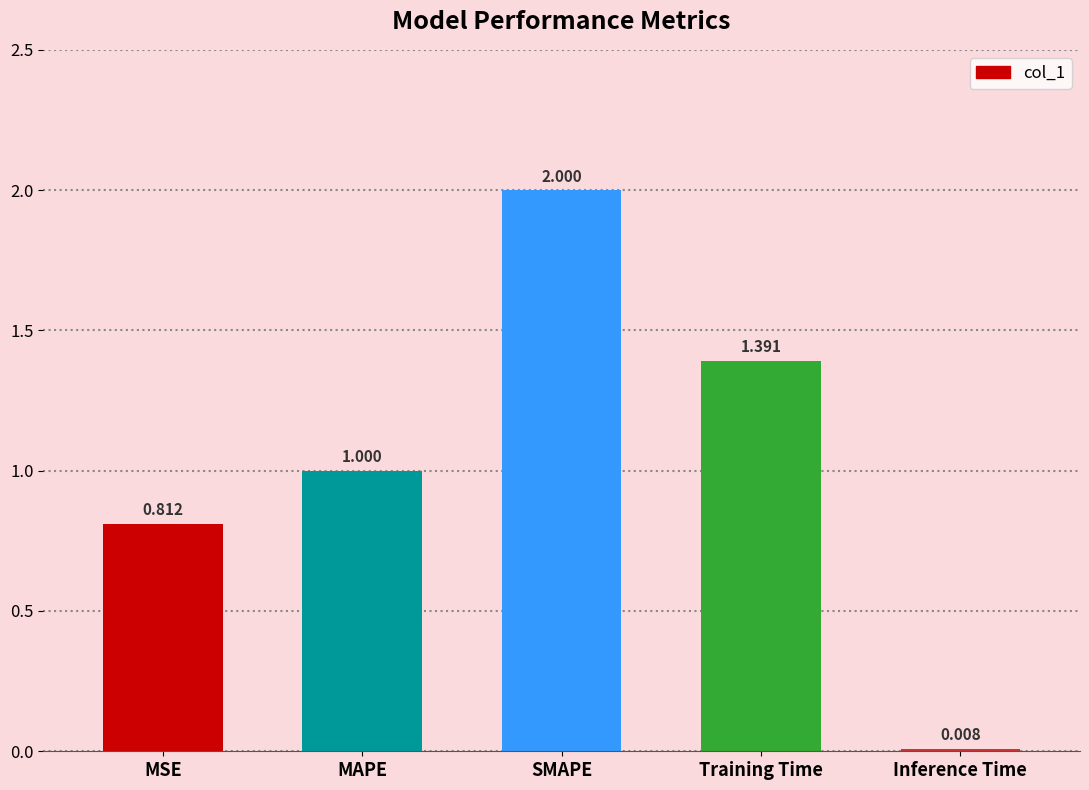

List the labels in order of value, smallest first.

Inference Time, MSE, MAPE, Training Time, SMAPE